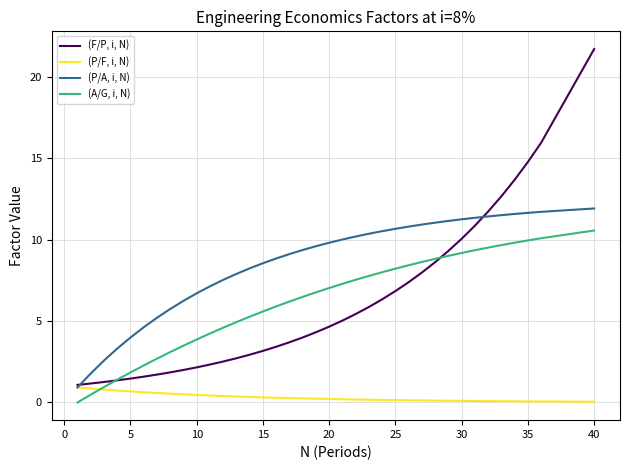

Which series ends up on top after the final intersection of (A/G, i, N) and (F/P, i, N)?

(F/P, i, N)